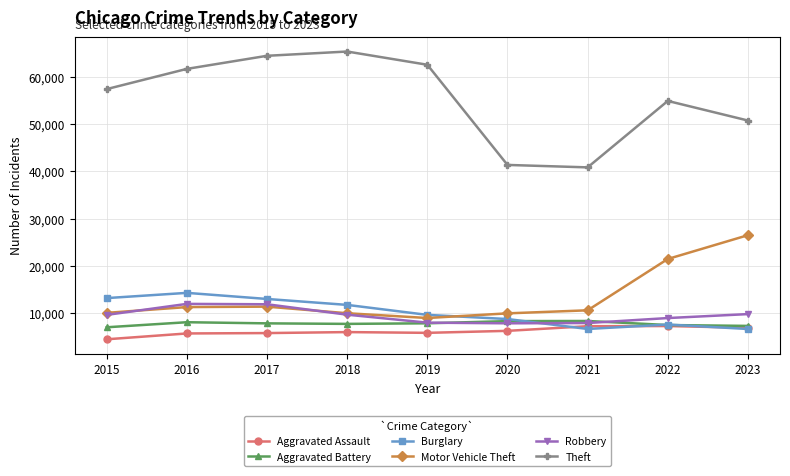

What is the total value across all series at 2015?

101739